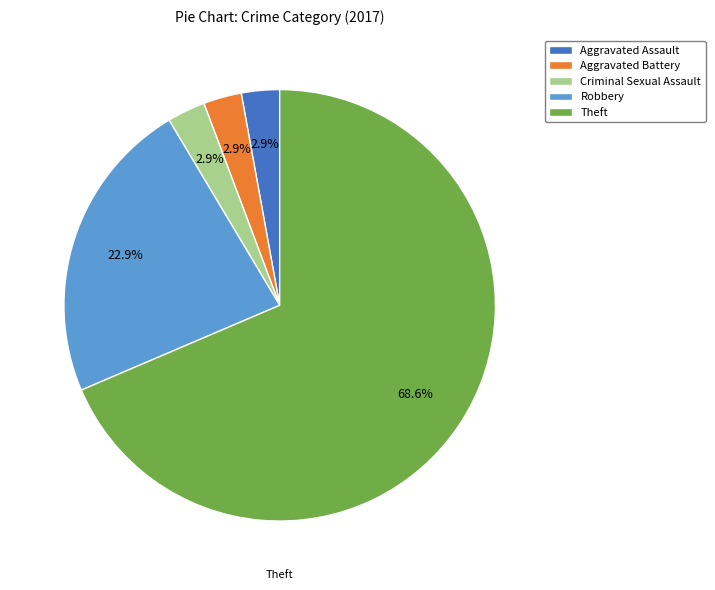

Is there any slice that represents more than half of the pie?

Yes